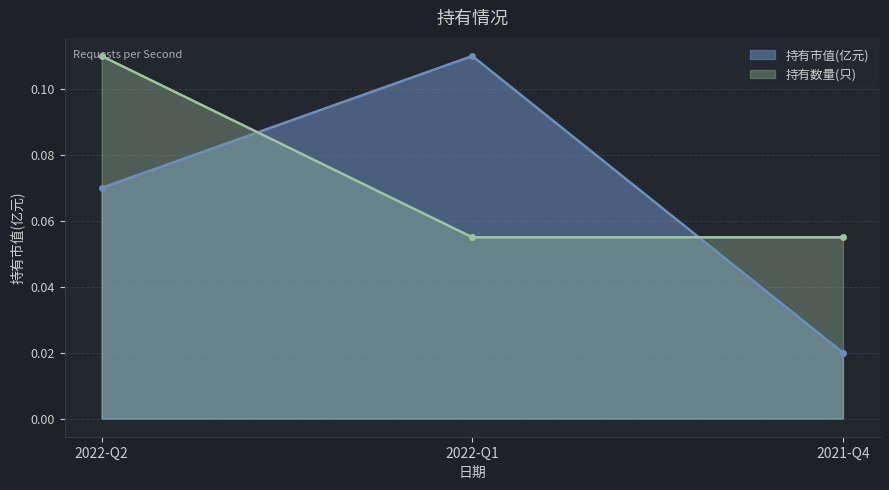

The 持有市值(亿元) series shows 0.1 at 2022-Q2. True or false?

True